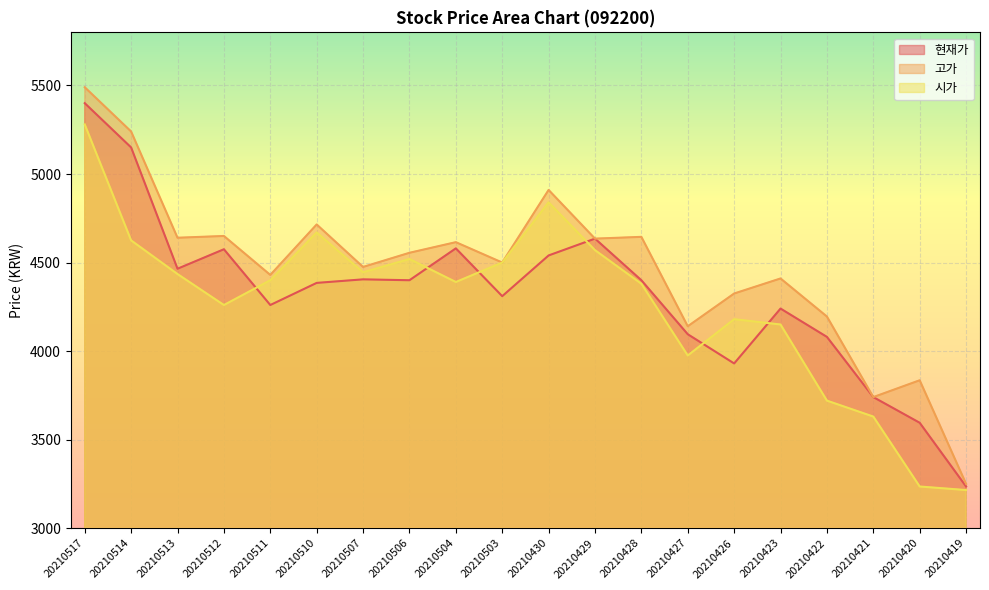

List the series in order of their peak value, highest first.

고가, 현재가, 시가